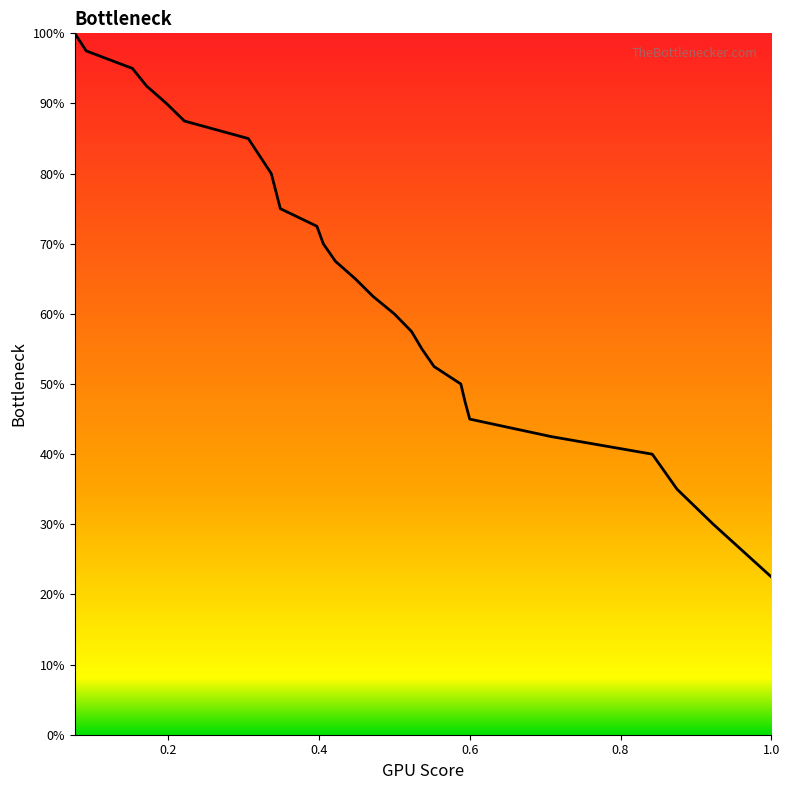

Does the chart have visible grid lines?

No